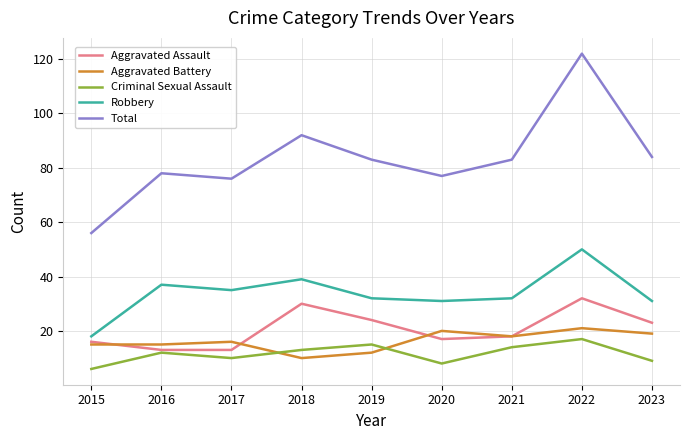

Read the Total value at 2017.

76